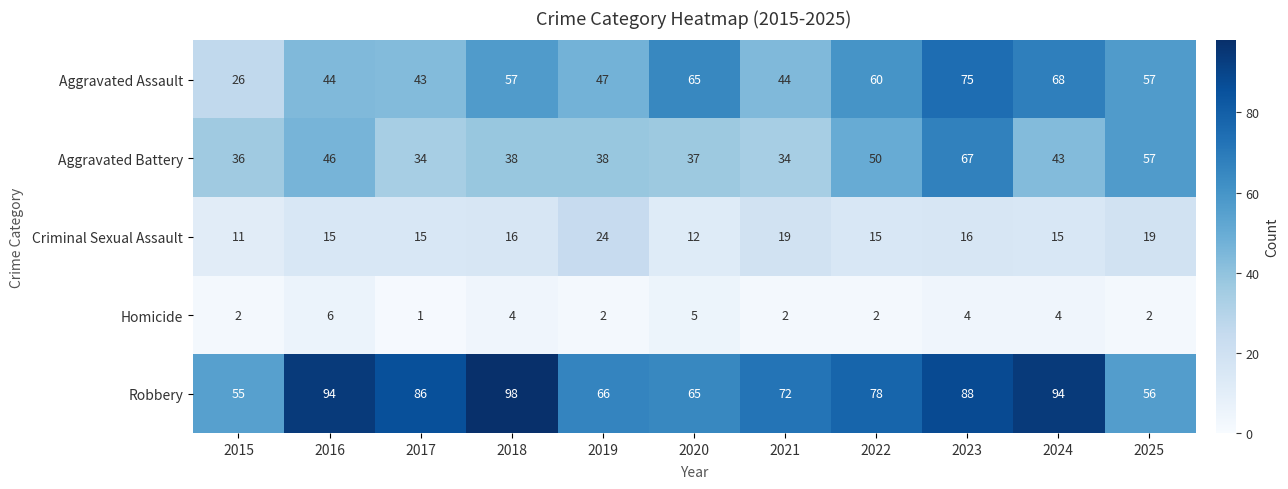

Which series has the largest range (max minus min)?

Aggravated Assault